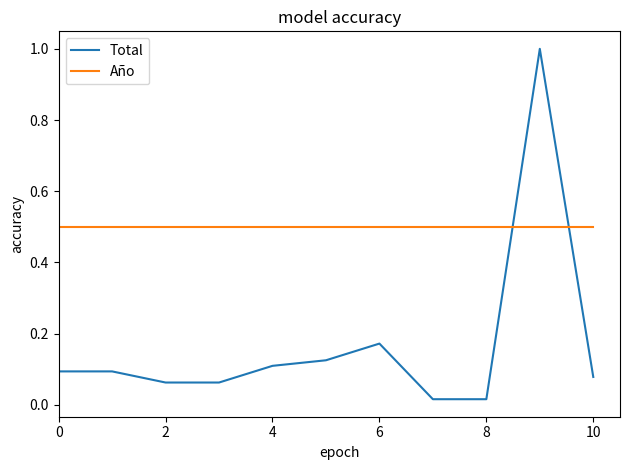

After their last crossing, which series has the higher values: Total or Año?

Año